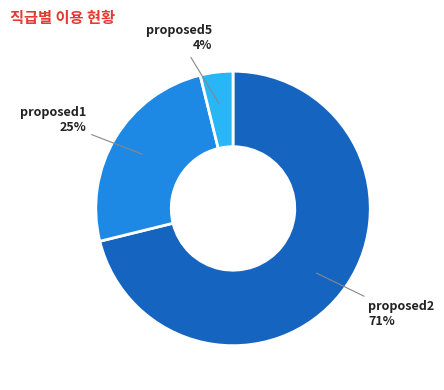

Which slice is the smallest?

proposed5